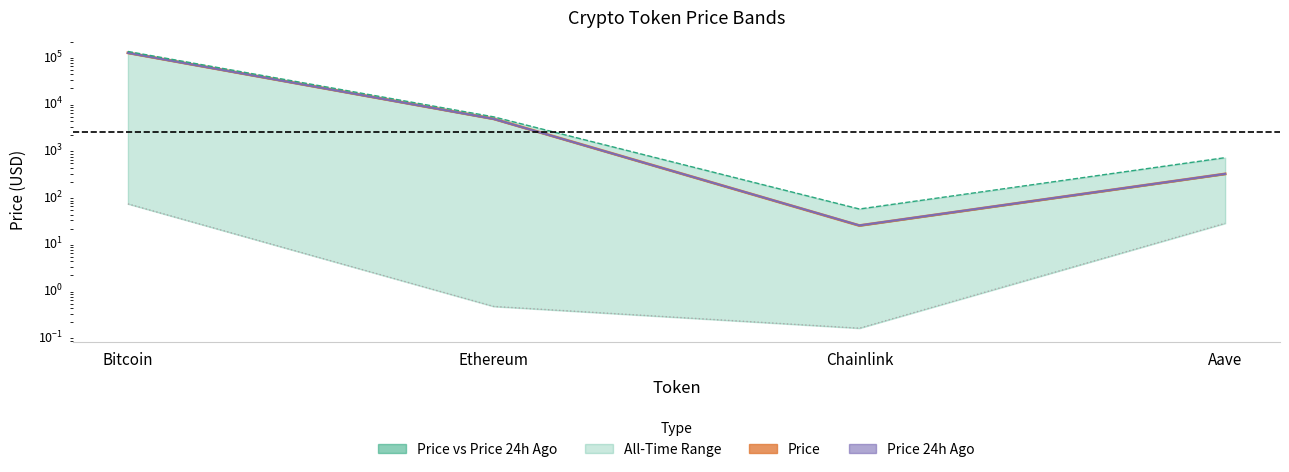

What is the total value across all series at Aave?

1282.8